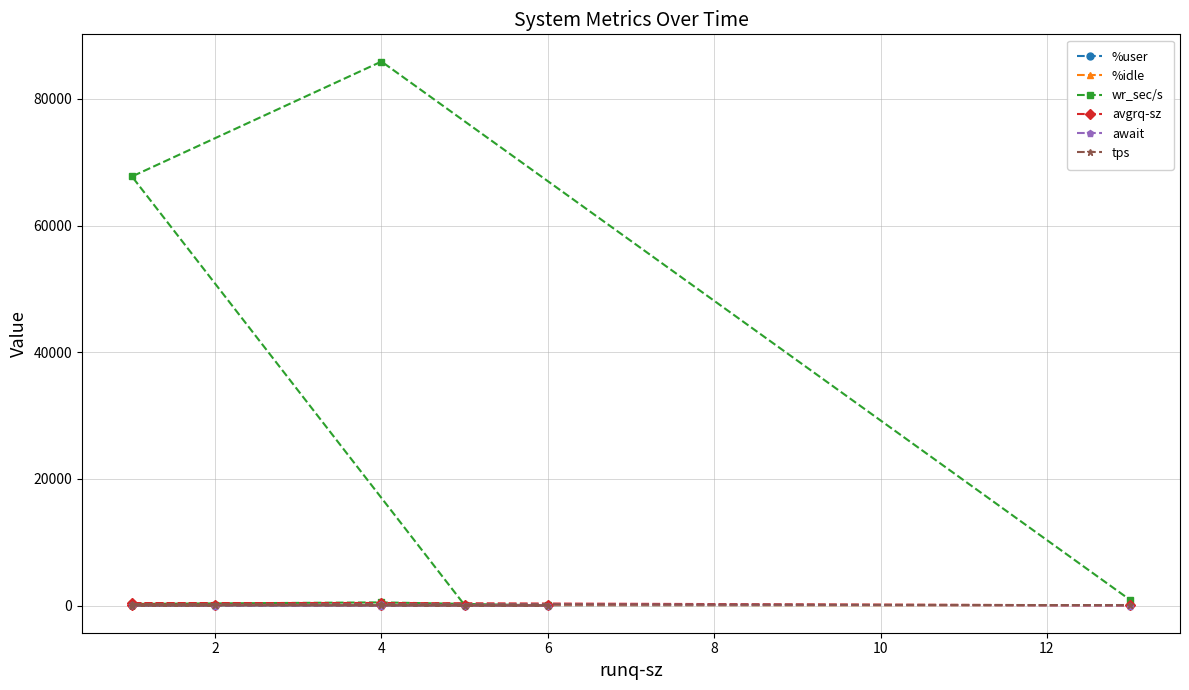

Where is the first local minimum for wr_sec/s?

6